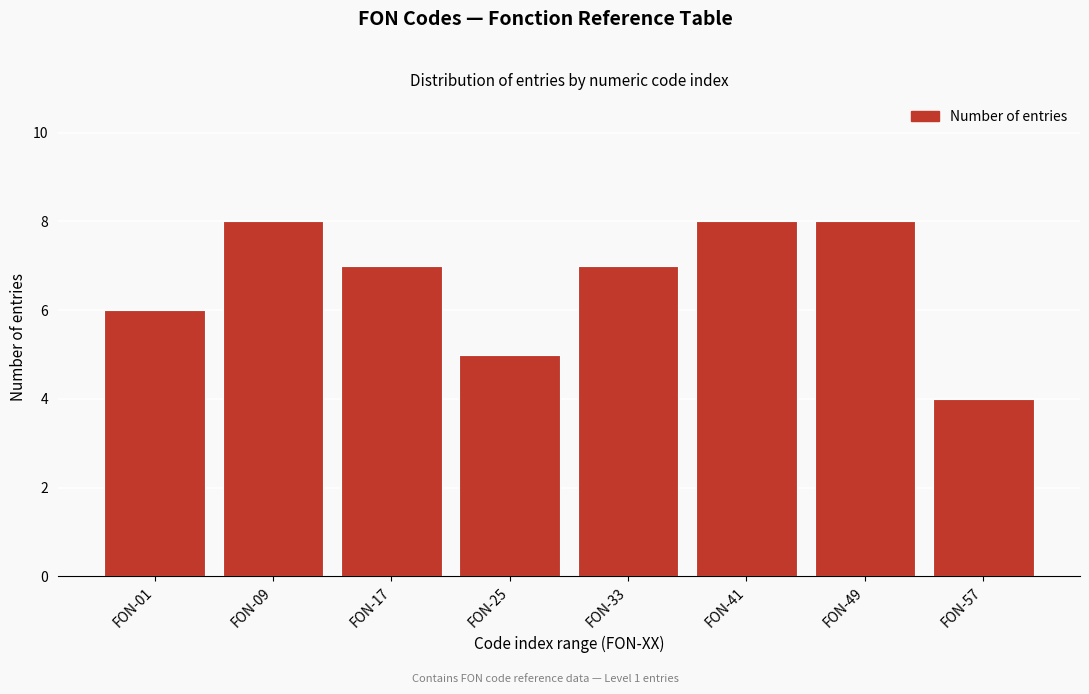

Reading left to right, what are all the values shown in this chart?

6	8	7	5	7	8	8	4